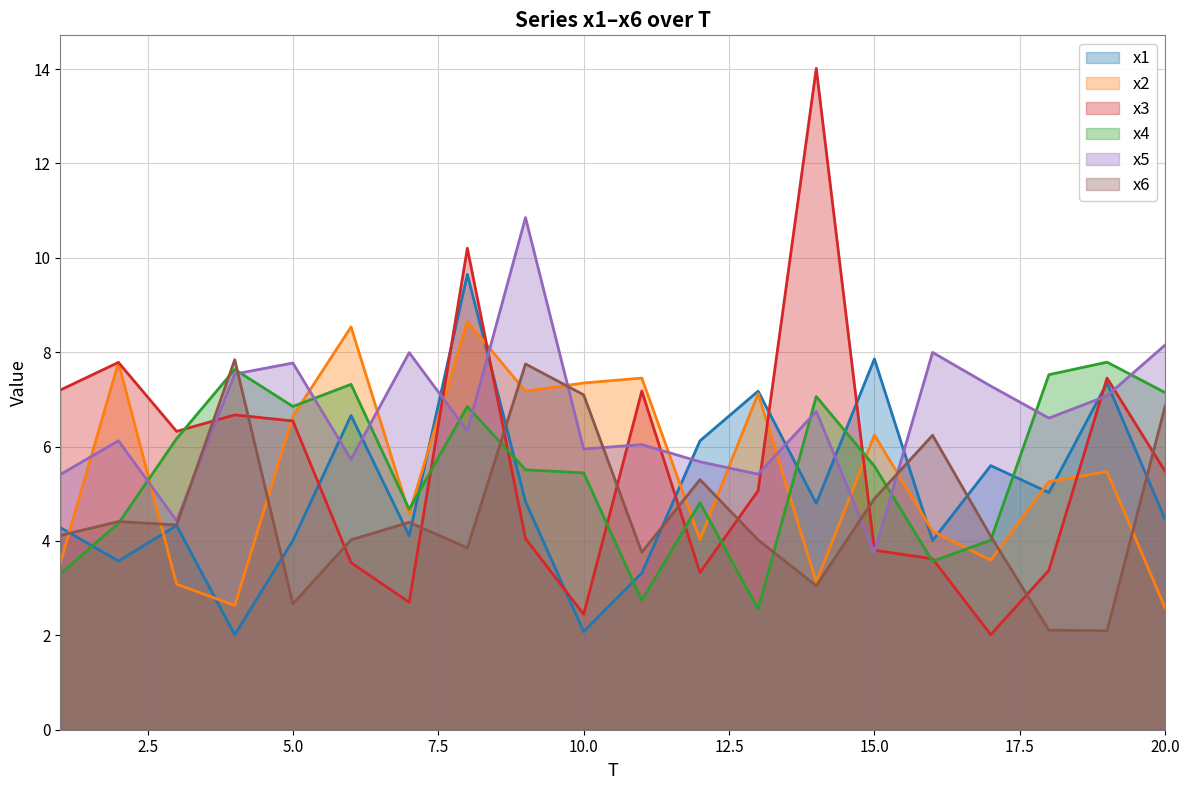

Is the value of x6 at 14 greater than the value of x3 at 18?

No